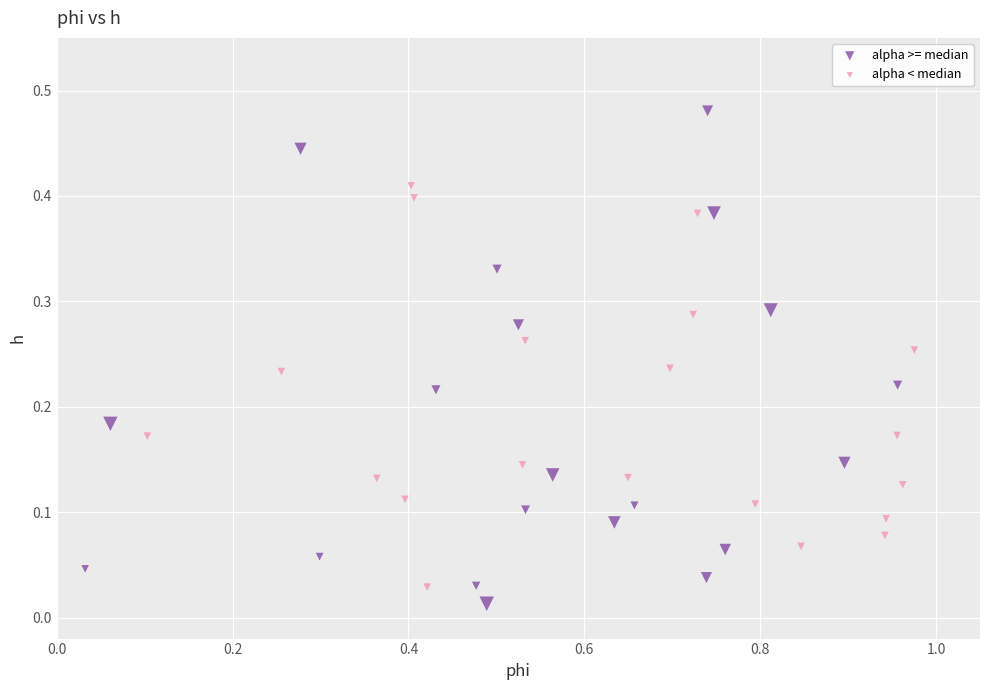

Which series has the widest spread of Y values?

alpha >= median